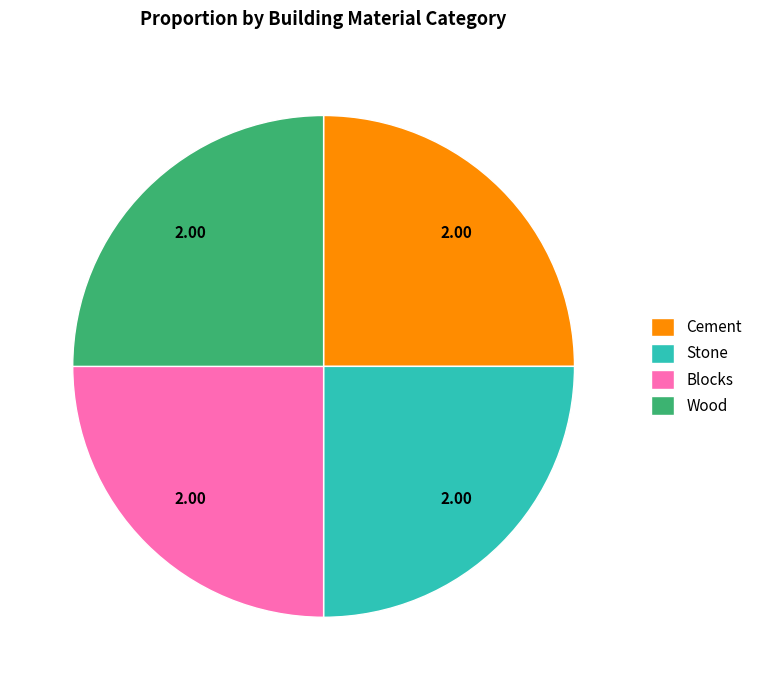

Is it true that Wood is 11% of the pie?

False